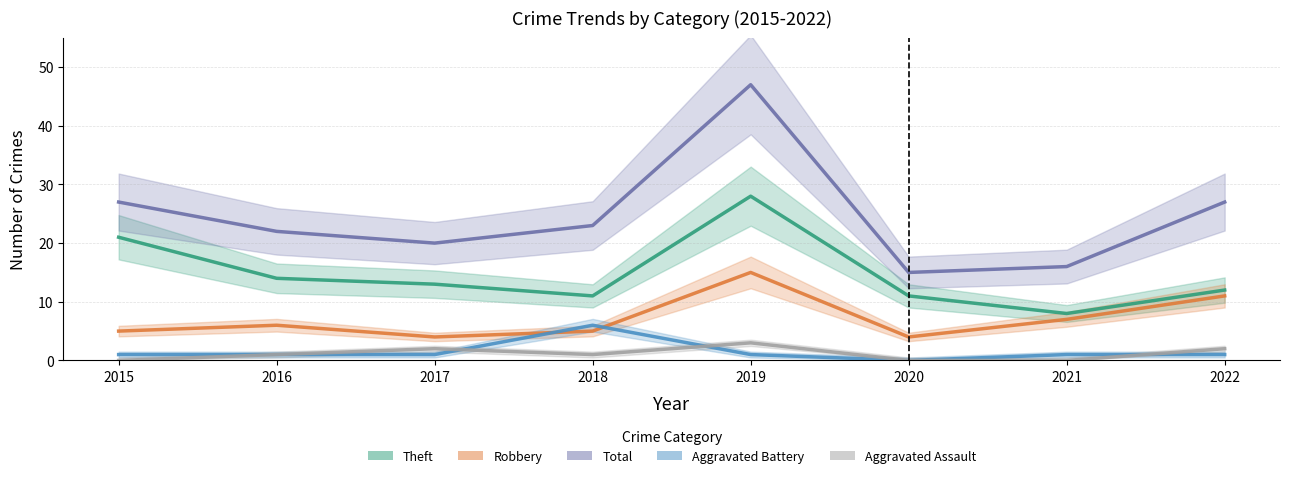

How many data points in Aggravated Battery are less than 1?

1